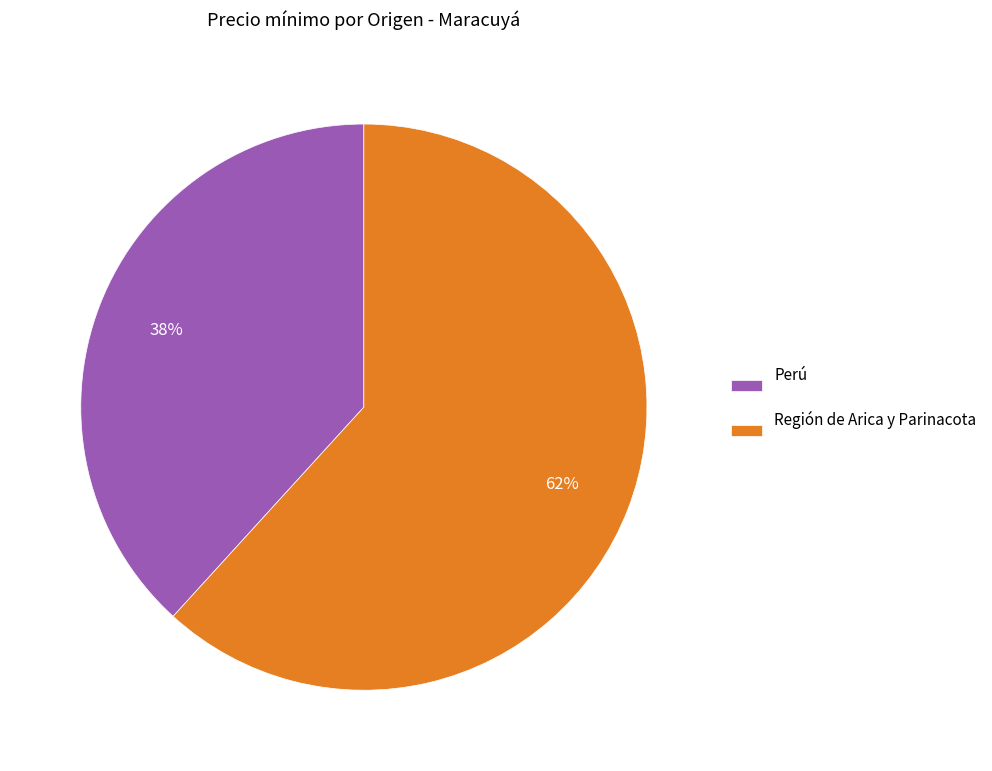

What percentage is the Perú slice, to the nearest percent?

38%